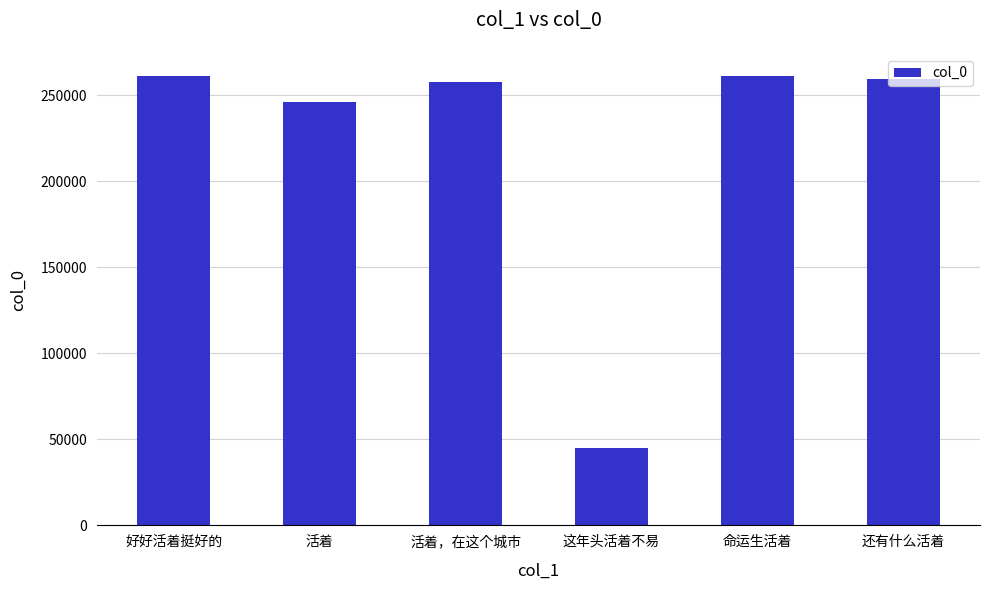

What position from the left is 还有什么活着?

6